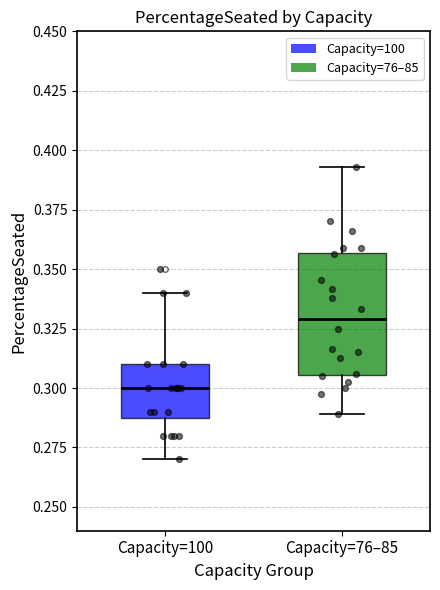

Reading left to right, read every box against the y-axis: the position of its median line, the range the box covers, and the ends of its whiskers. The values are not printed on the chart, so give them approximately, as read against the axis.

Capacity=100: median 0.300, box 0.290 to 0.310, whiskers 0.270 to 0.340
Capacity=76–85: median 0.330, box 0.305 to 0.355, whiskers 0.290 to 0.395